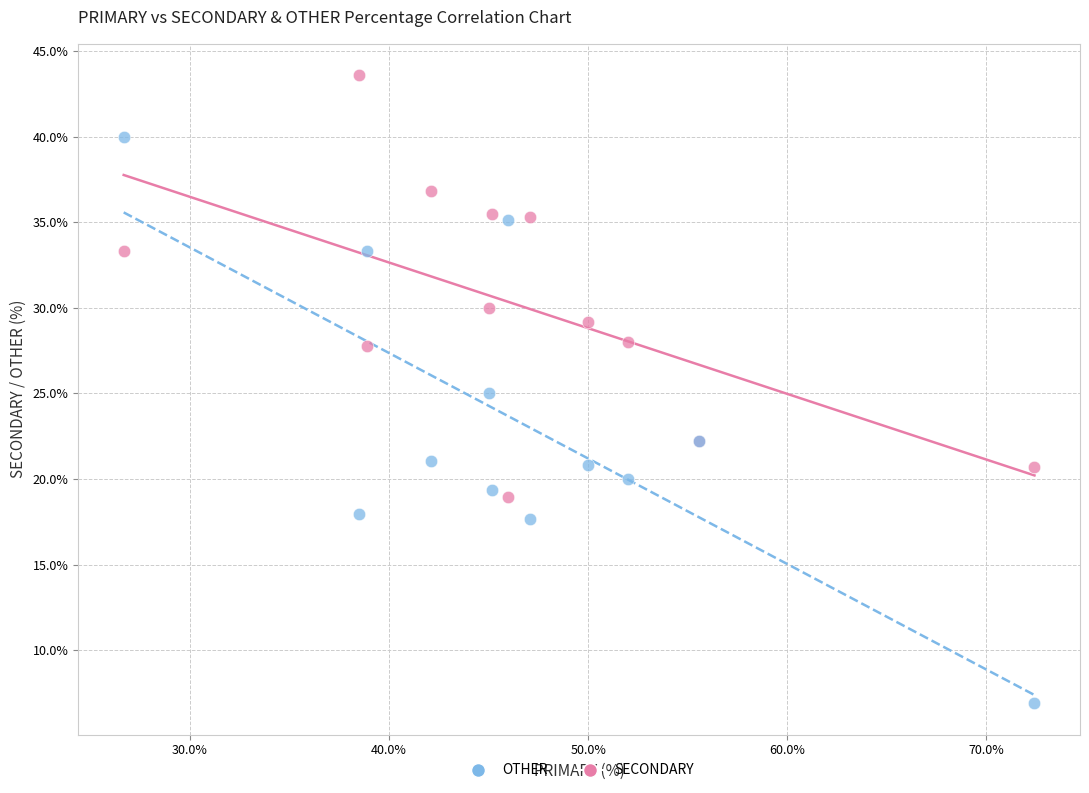

Which series has the largest Y range (max minus min)?

OTHER